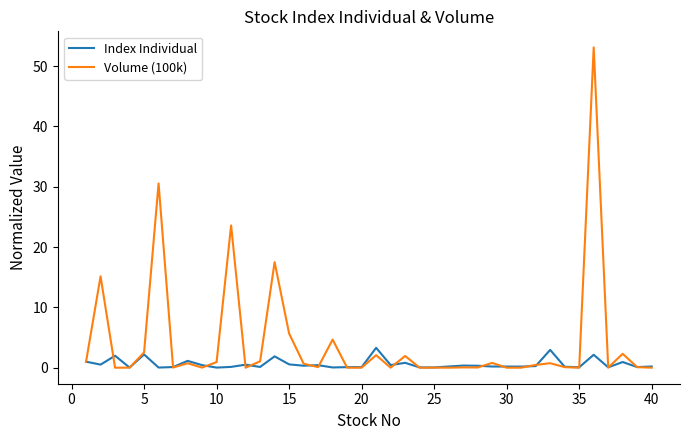

Count the number of categories in the chart.

40